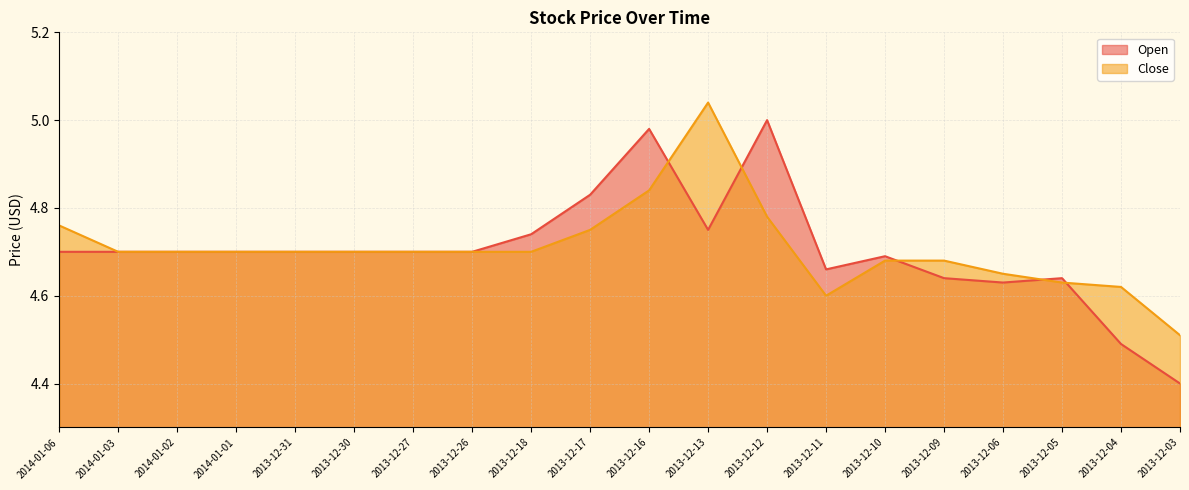

Is it true that Open equals 2.3 at 2013-12-30?

False